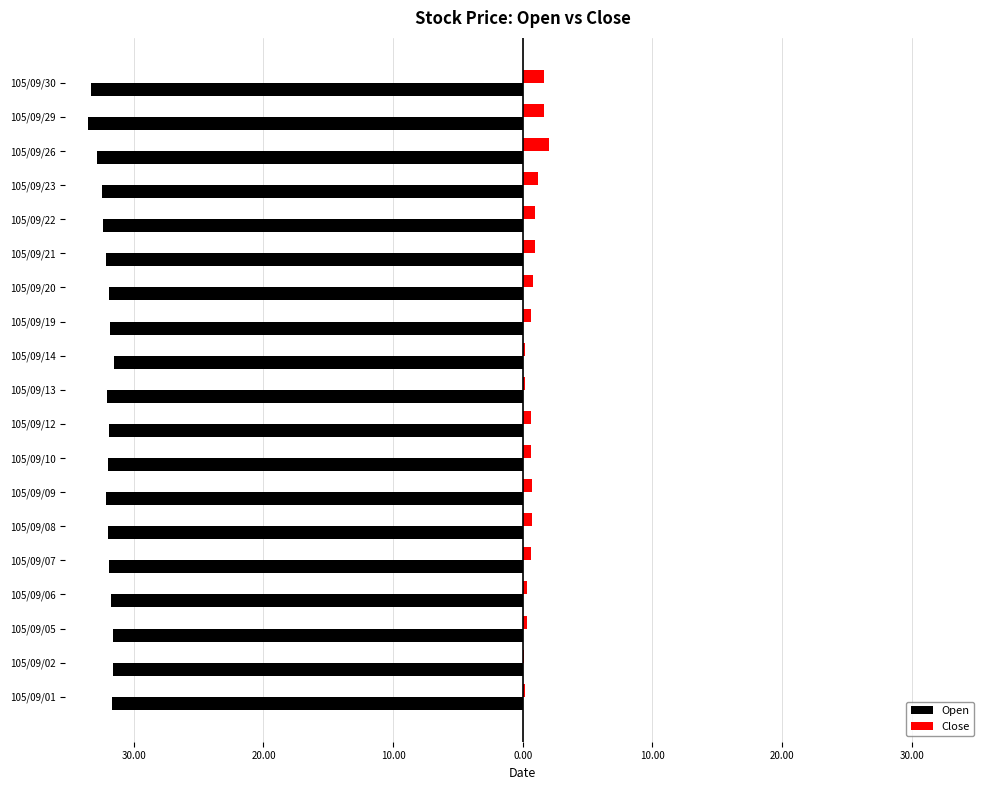

What are all the series names shown in the legend?

Open, Close